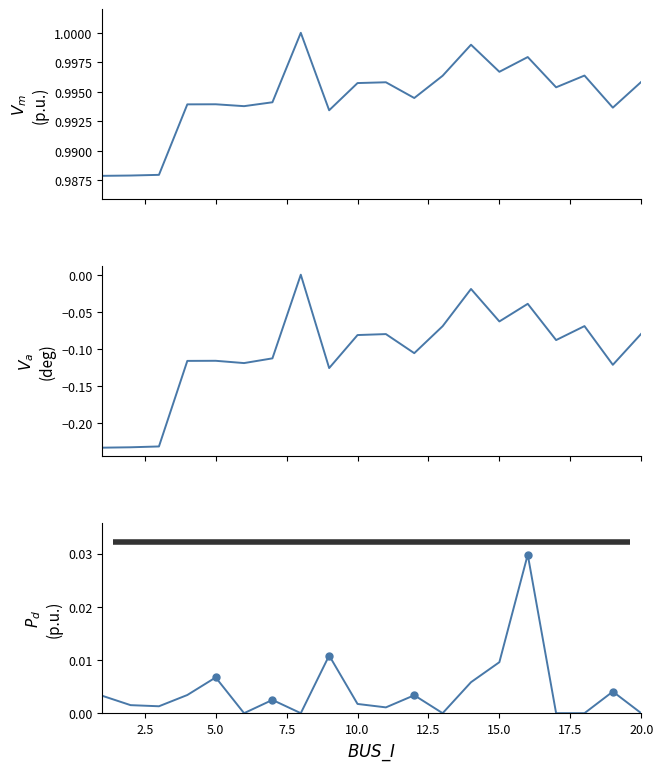

Which series has the largest total across all categories?

Vm